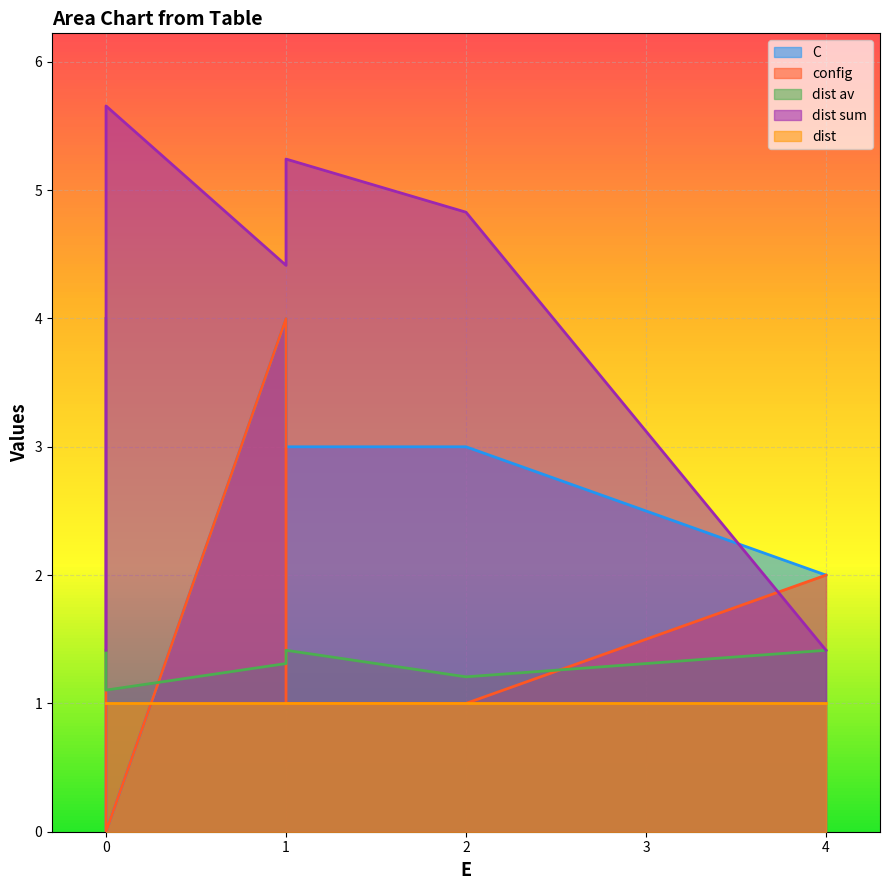

What is the sum of all C values?

16.0